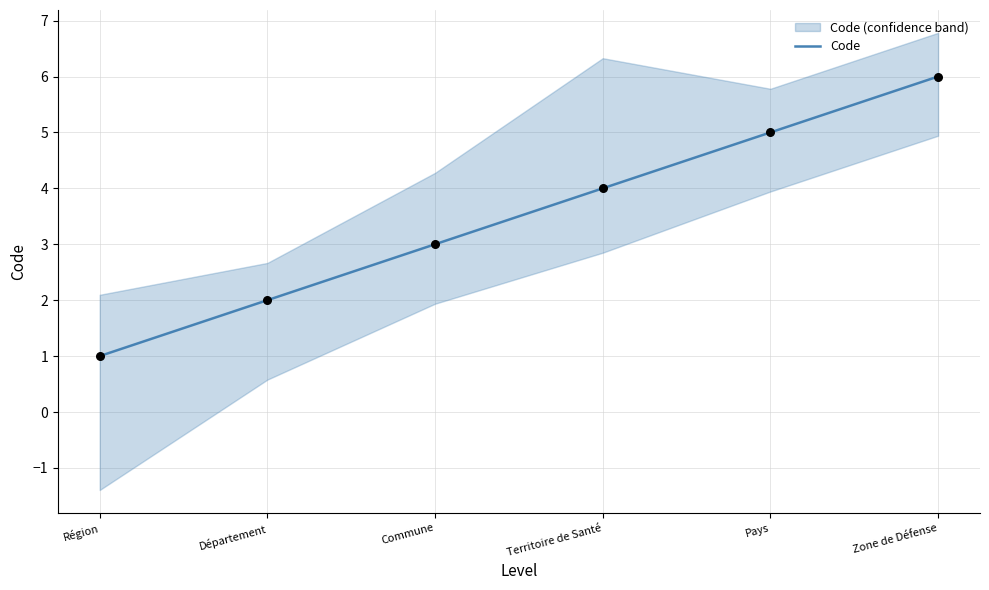

What is the change in value from Territoire de Santé to Zone de Défense?

+2